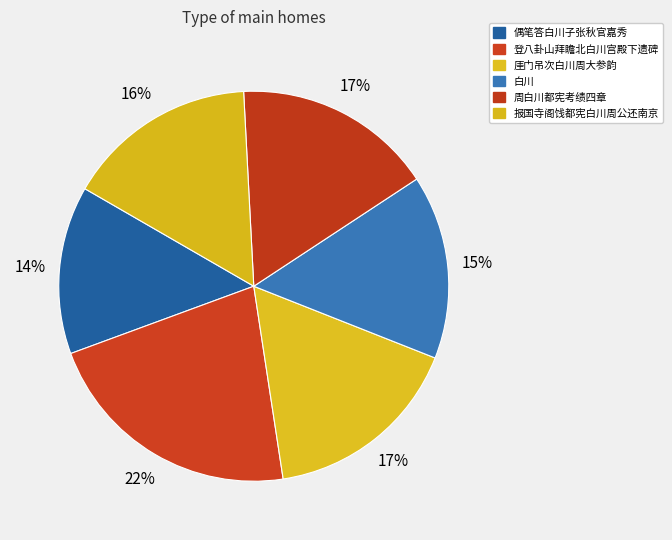

Is there a majority slice in this chart?

No